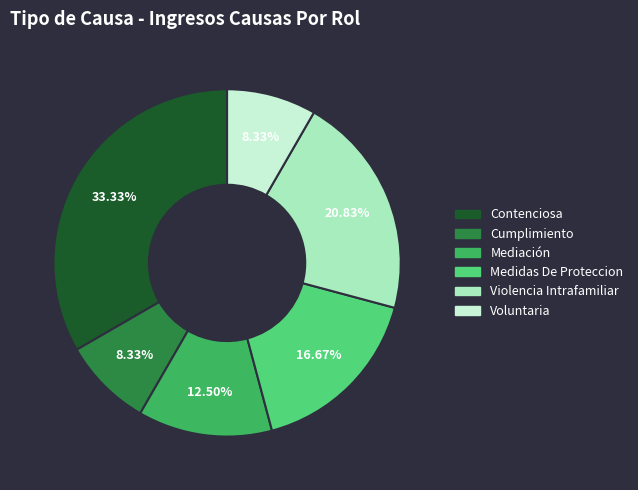

What is the total percentage of Voluntaria and Violencia Intrafamiliar?

29.2%